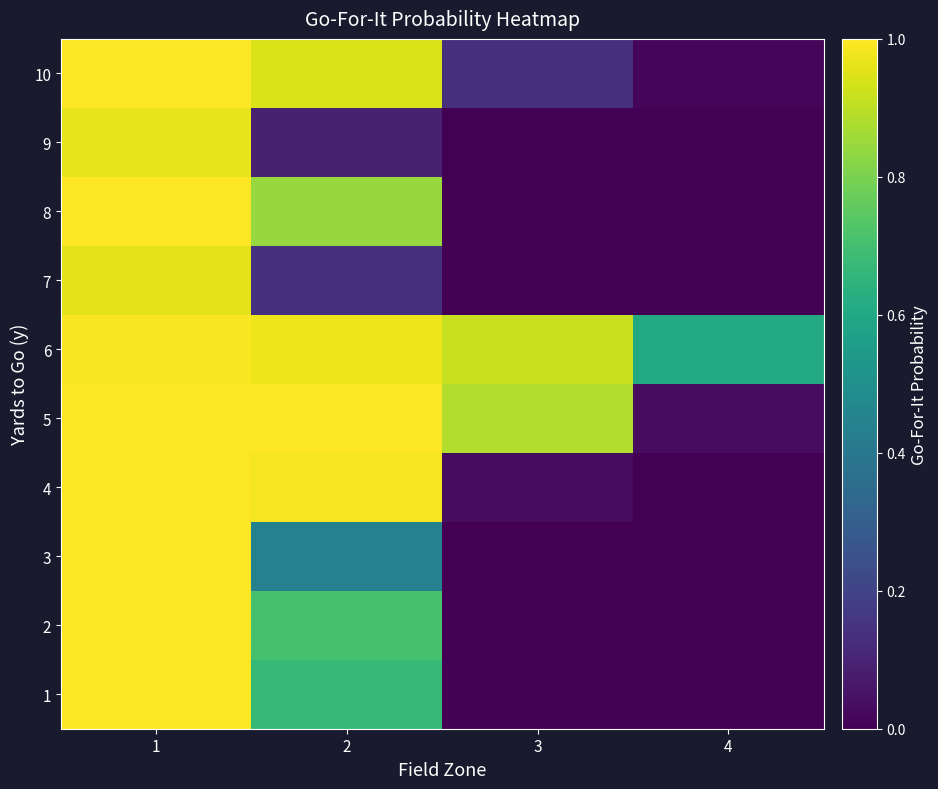

Reading left to right, what are all the values shown in this chart?

1: 1=1.0	2=0.7	3=0.0	4=0.0
2: 1=1.0	2=0.7	3=0.0	4=0.0
3: 1=1.0	2=0.4	3=0.0	4=0.0
4: 1=1.0	2=1.0	3=0.0	4=0.0
5: 1=1.0	2=1.0	3=0.9	4=0.0
6: 1=1.0	2=1.0	3=0.9	4=0.6
7: 1=1.0	2=0.1	3=0.0	4=0.0
8: 1=1.0	2=0.8	3=0.0	4=0.0
9: 1=1.0	2=0.1	3=0.0	4=0.0
10: 1=1.0	2=0.9	3=0.1	4=0.0